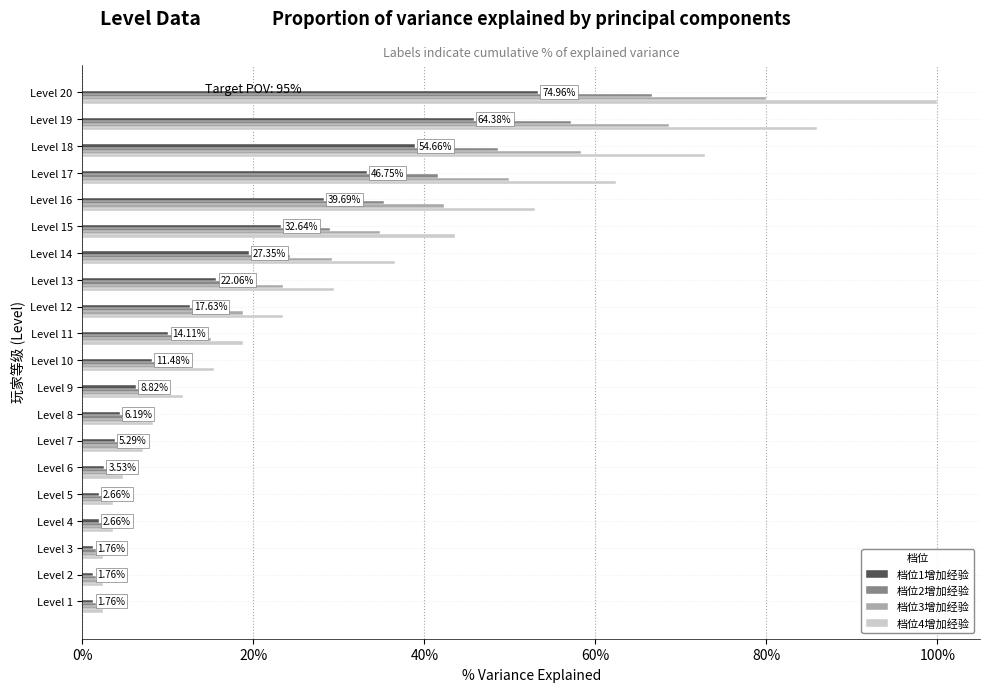

What is the sum of all 档位2增加经验 values?

391.1